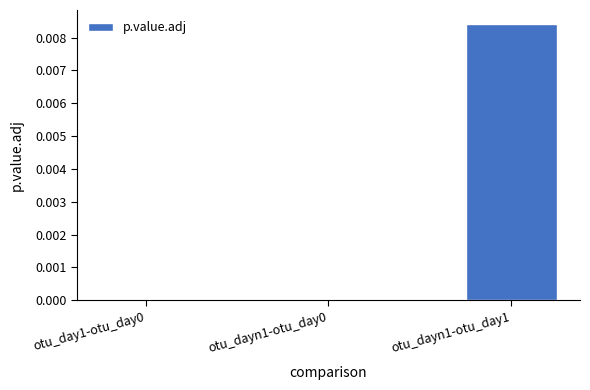

The chart shows a value of 0.0 at otu_dayn1-otu_day0. True or false?

True